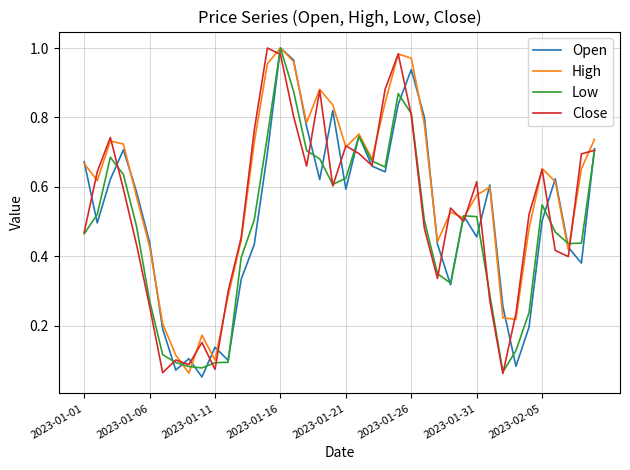

Which series ends up on top after the final intersection of Open and Close?

Open